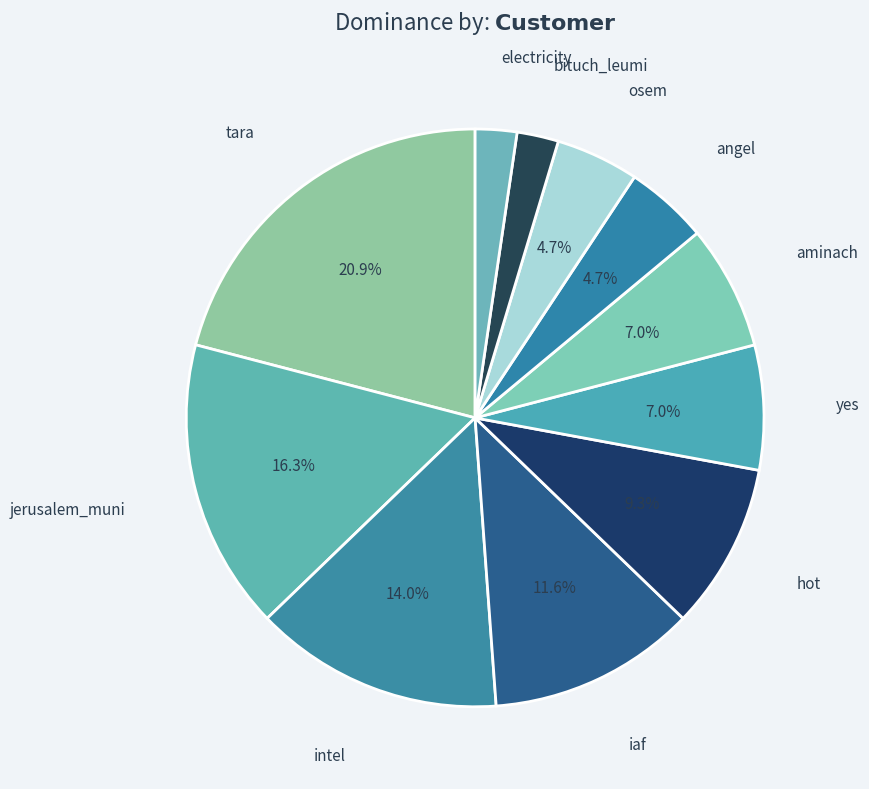

True or false: electricity accounts for 7% of the total.

False